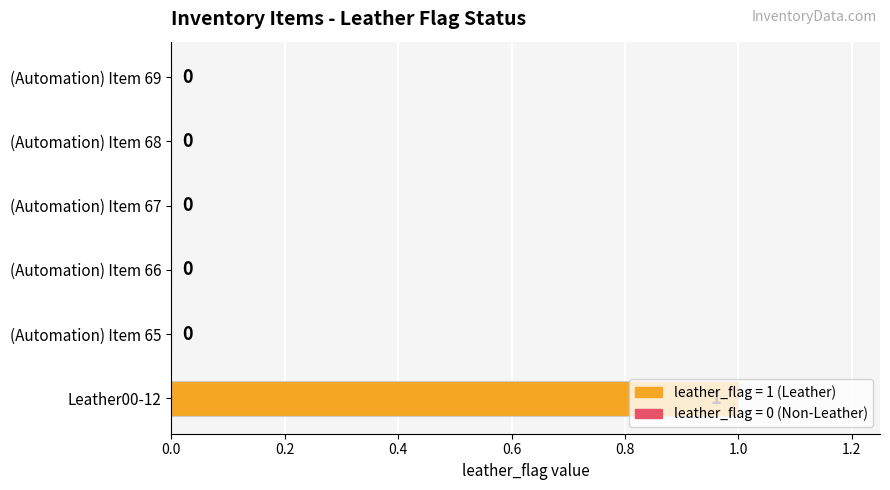

How many positive values are there?

1